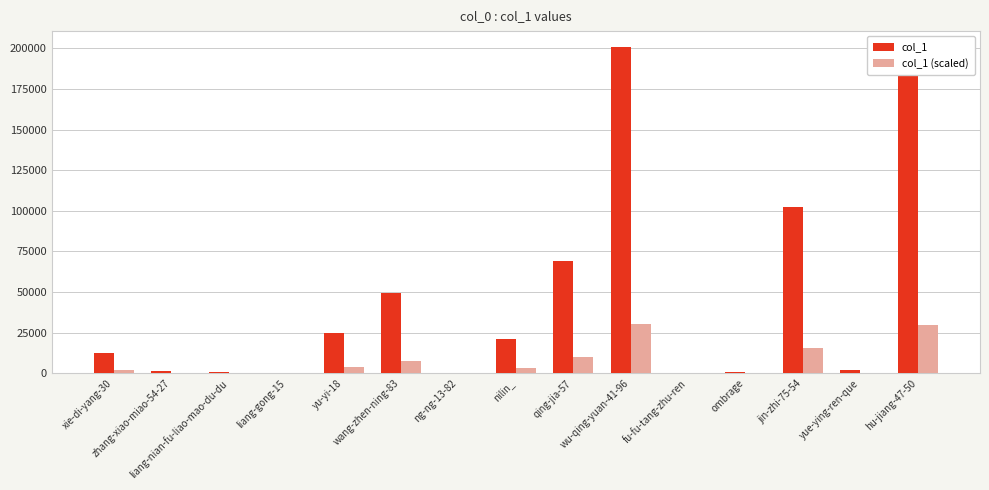

What is the maximum value shown in the chart?

200516.0